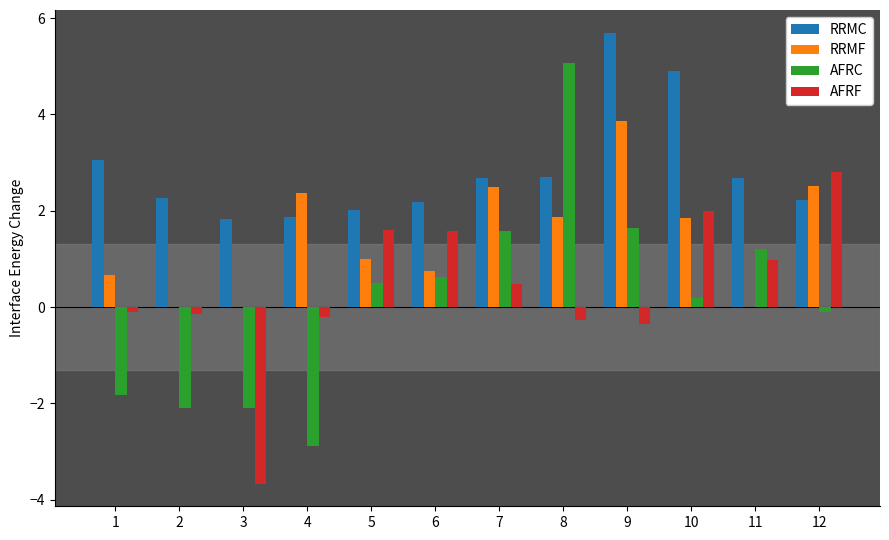

What are all the series names shown in the legend?

RRMC, RRMF, AFRC, AFRF